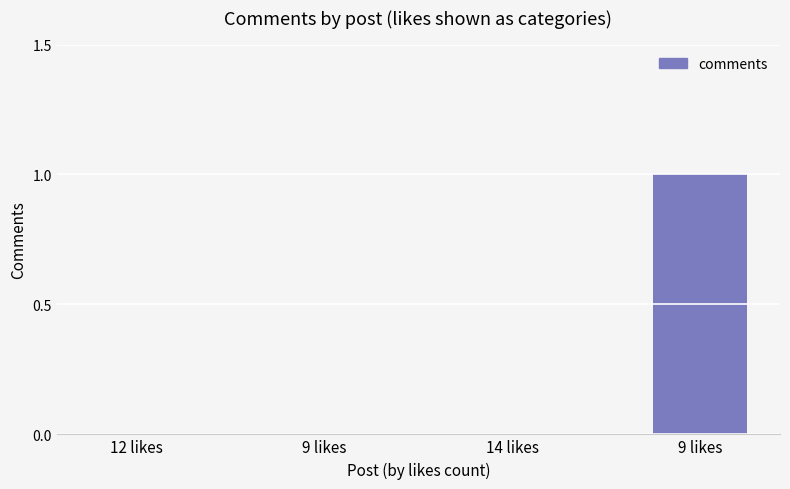

What is the greatest value displayed?

1